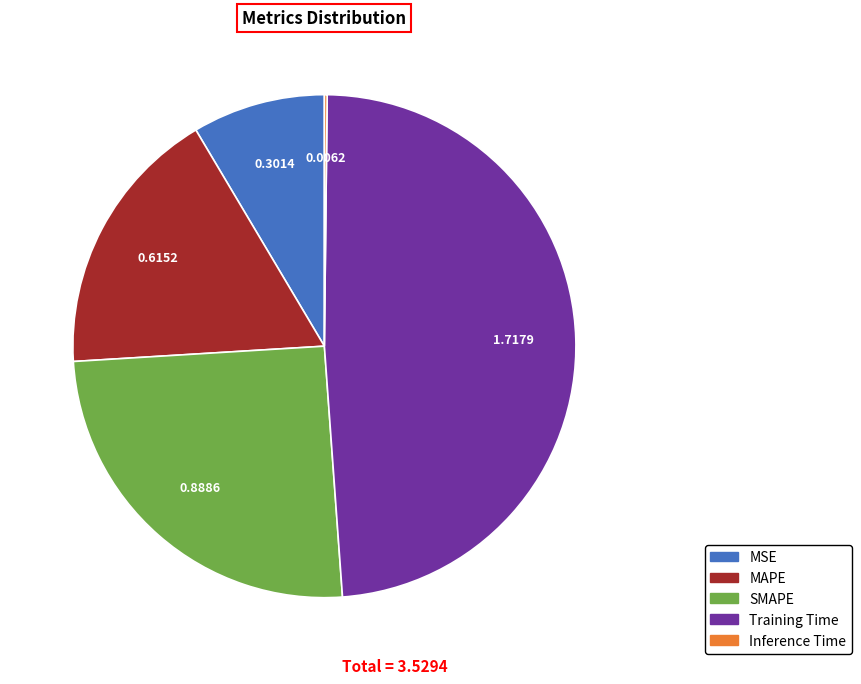

Do MSE and Training Time together represent more than half of the pie?

Yes